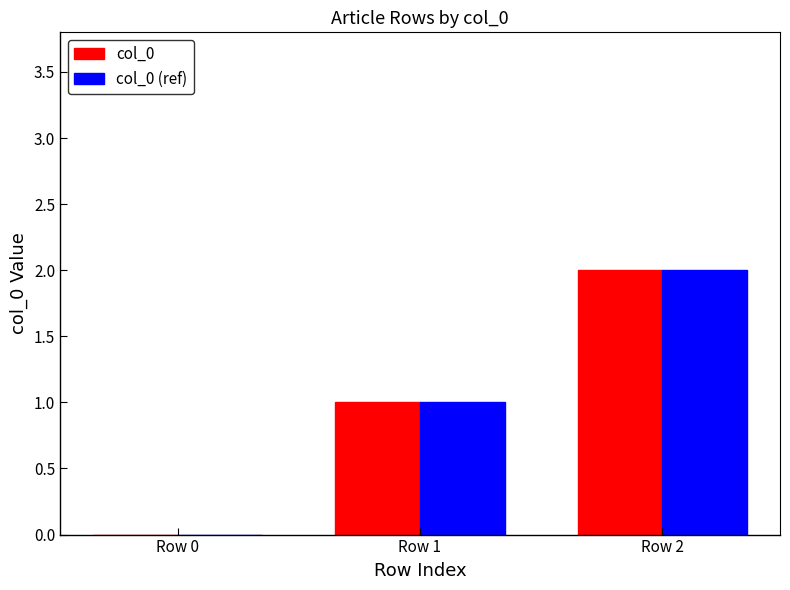

How many positive values does the col_0 series have?

2